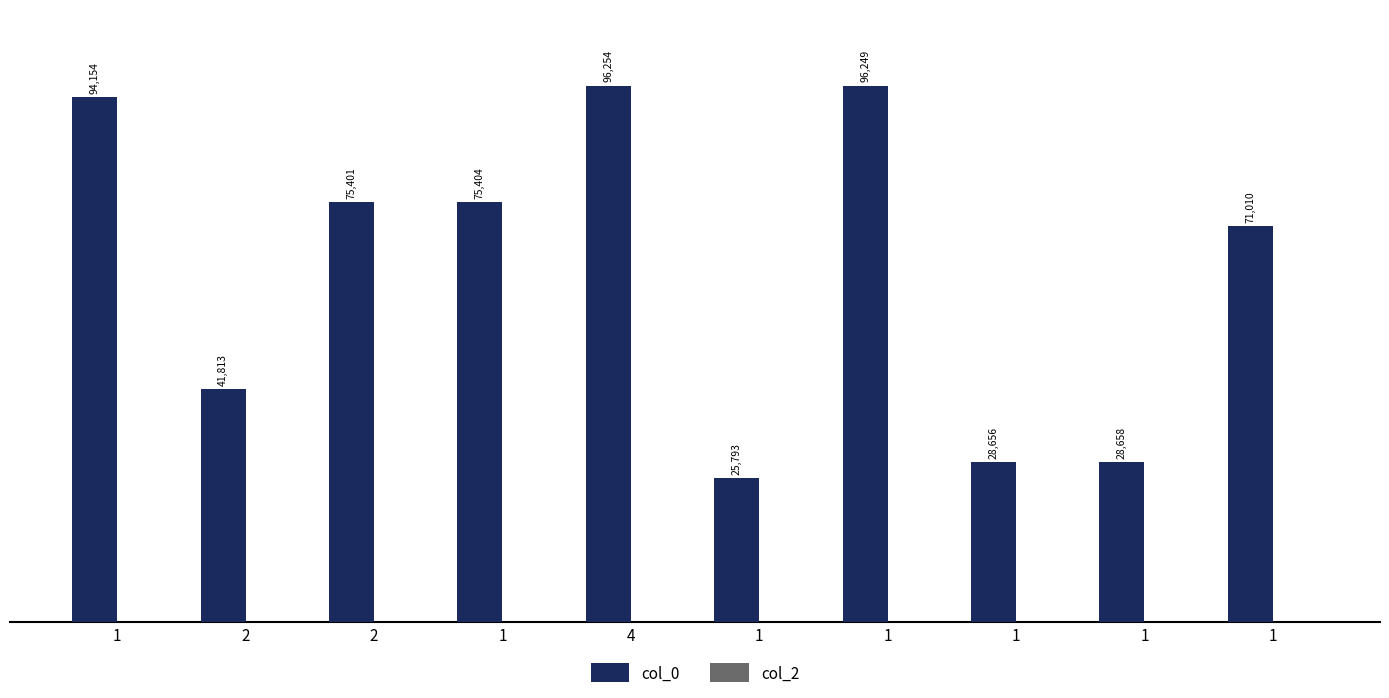

Count the number of categories in the chart.

10